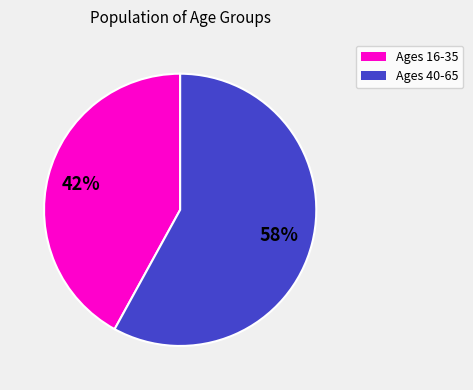

How many segments does this pie chart have?

2